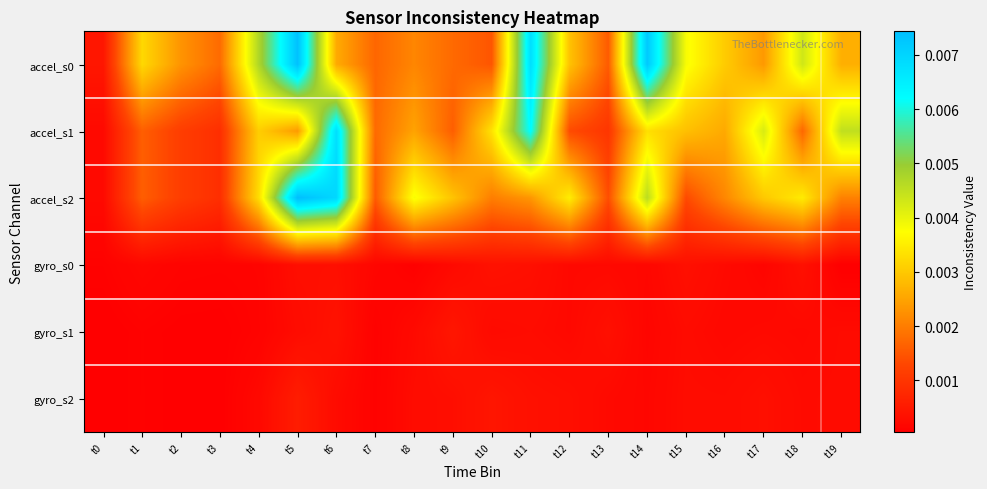

Which series has the largest total across all categories?

accel_s0